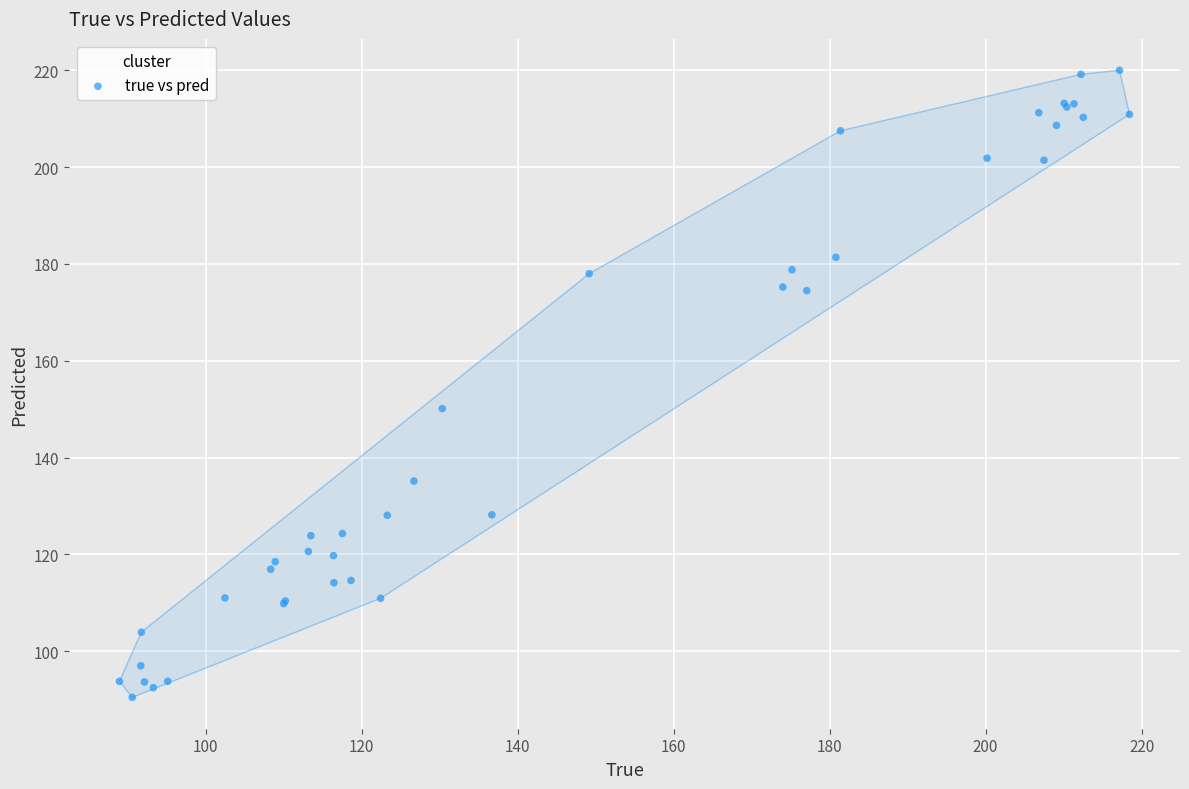

What Y value in the scatter plot is closest to 155?

150.1